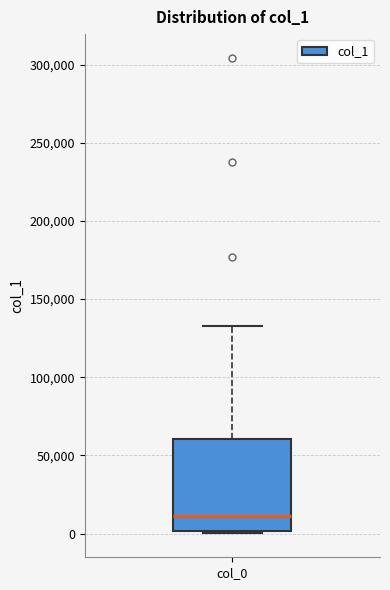

Read this box plot against the y-axis: the position of the median line, the range covered by the box, and the ends of both whiskers. The values are not printed on the chart, so give them approximately, as read against the axis.

median 10000, box 0 to 60000, whiskers 0 (just below the box's lower edge) to 135000